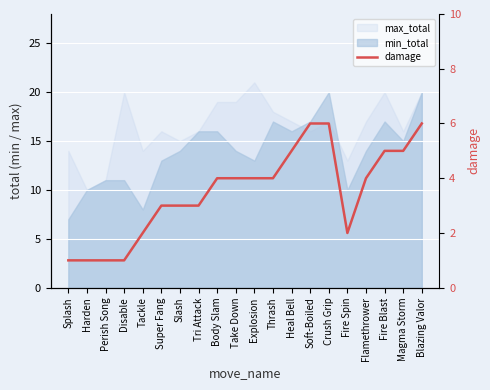

List the labels in order of value, largest first.

Soft-Boiled, Crush Grip, Blazing Valor, Heal Bell, Fire Blast, Magma Storm, Body Slam, Take Down, Explosion, Thrash, Flamethrower, Super Fang, Slash, Tri Attack, Tackle, Fire Spin, Splash, Harden, Perish Song, Disable